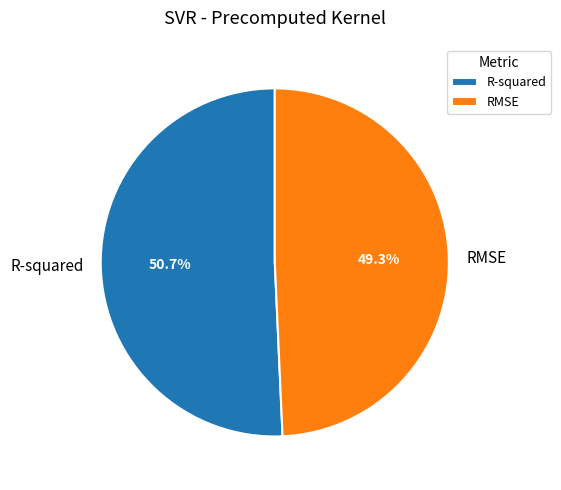

Which slice is the smallest?

RMSE